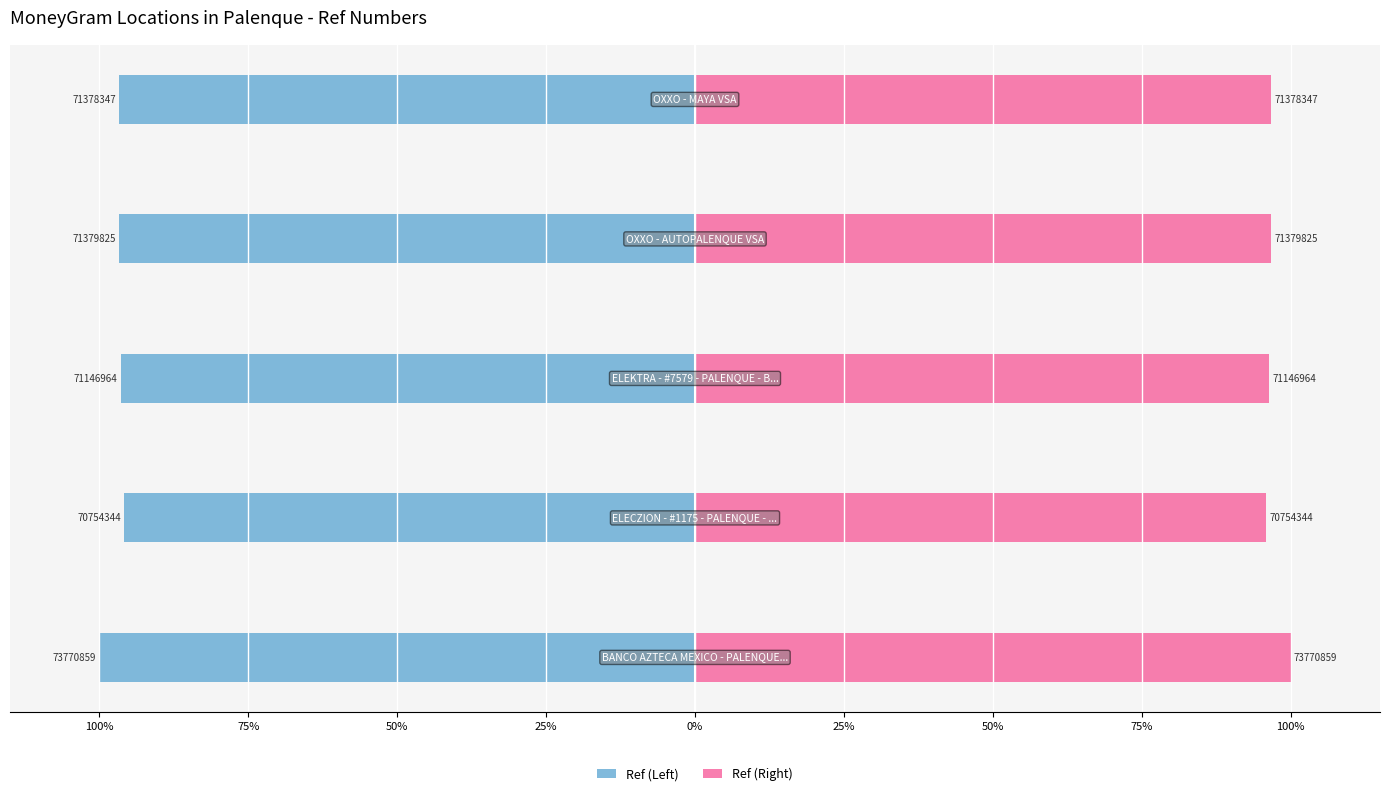

What is the highest value of the Ref (Right) series?

100.0